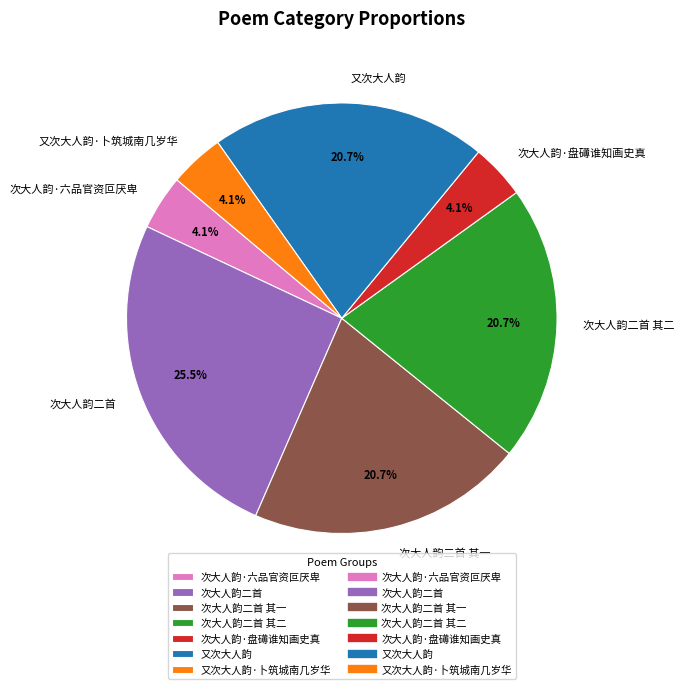

True or false: 次大人韵·六品官资叵厌卑 accounts for 4% of the total.

True